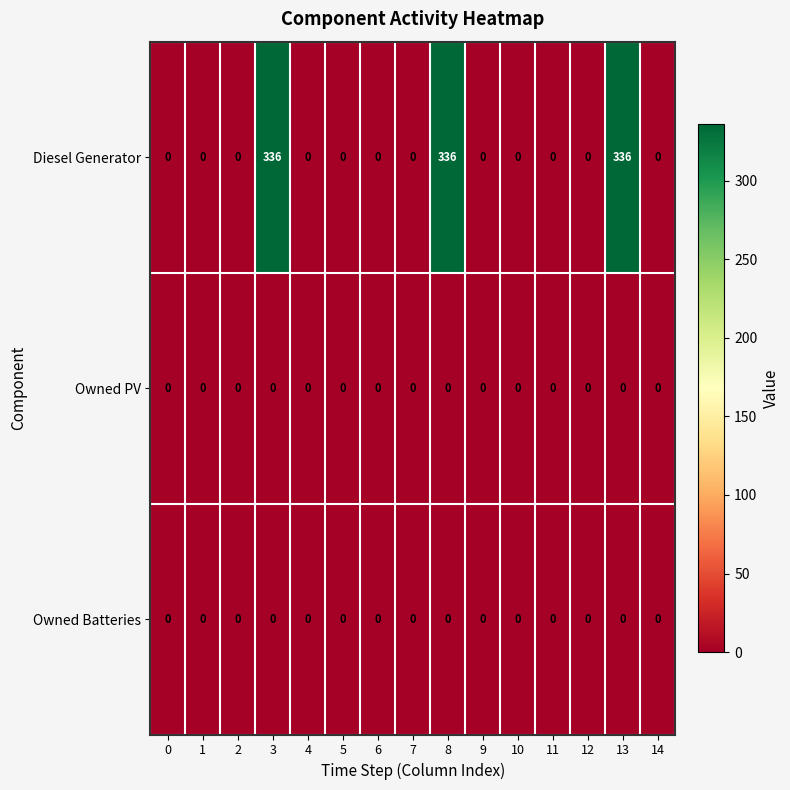

Which series has the widest spread of values?

Diesel Generator